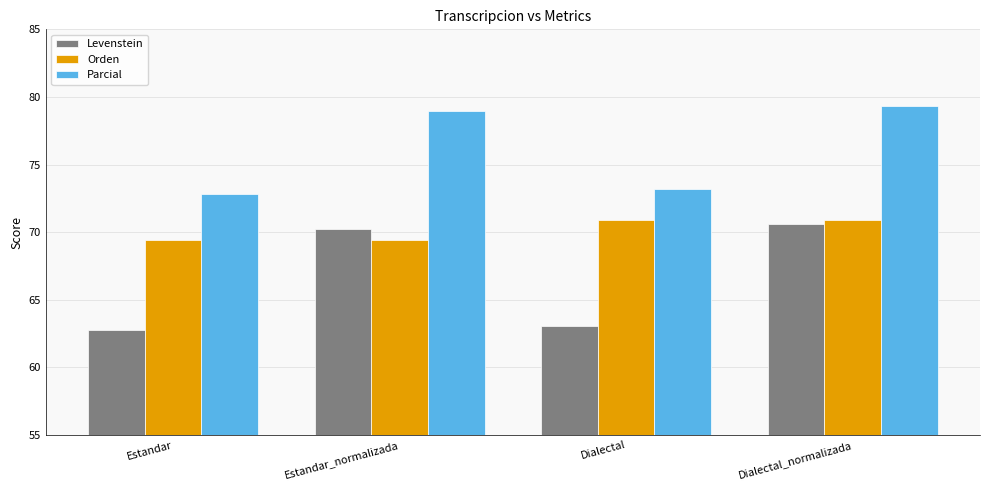

What is the total value across all series at Estandar?

205.0